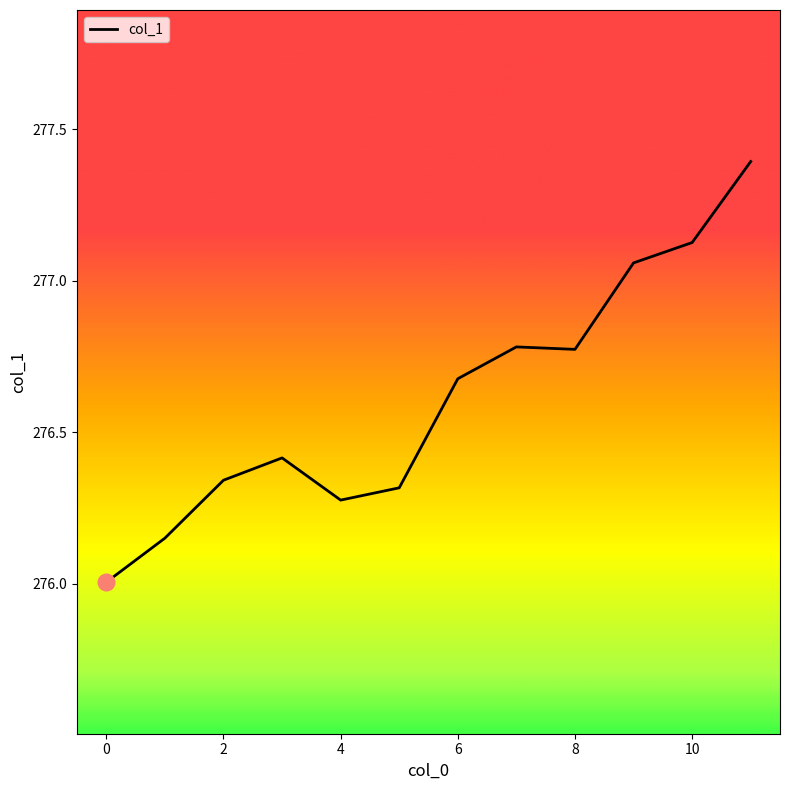

What is the greatest value displayed?

277.4